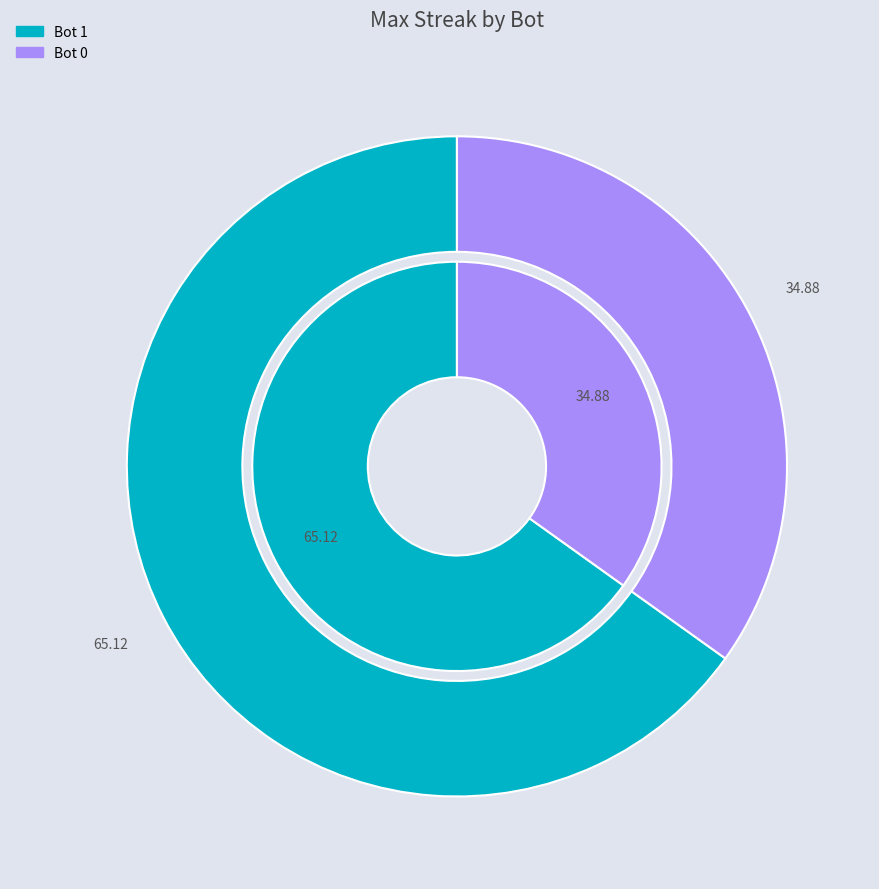

To the nearest percent, what is the difference between the 0 and 1 slice percentages?

30%